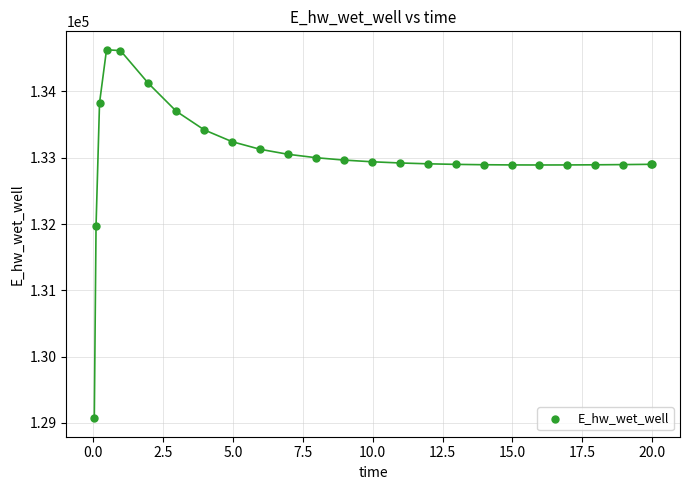

What Y value in the scatter plot is closest to 131849?

131969.9